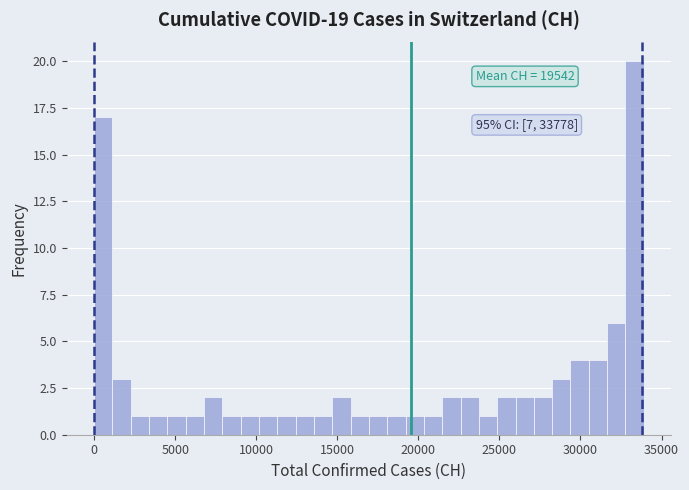

Read against the x-axis, roughly where is the centre of the tallest bar?

33500